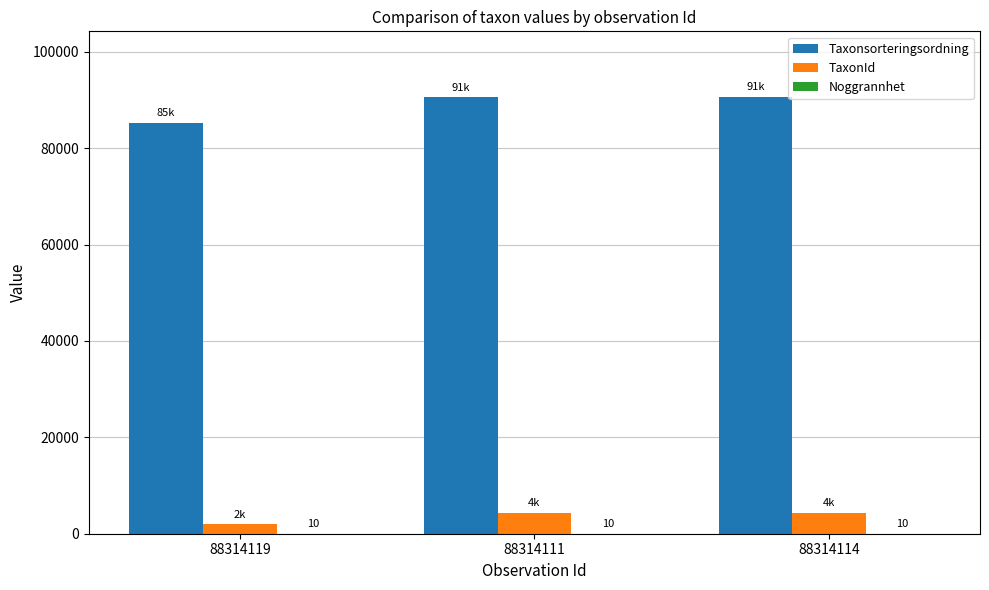

How many distinct data groups are displayed?

3